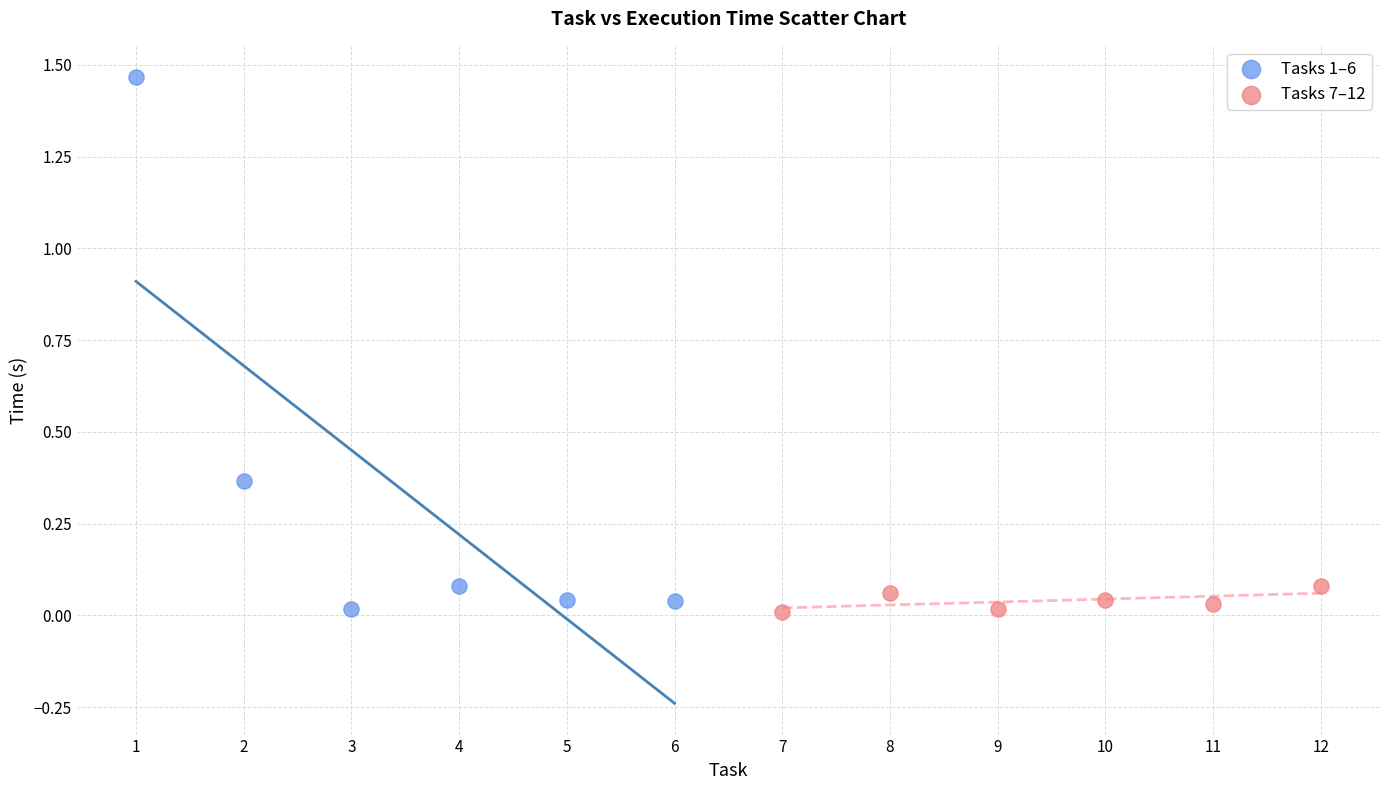

Which series reaches the maximum Y coordinate?

Tasks 1–6